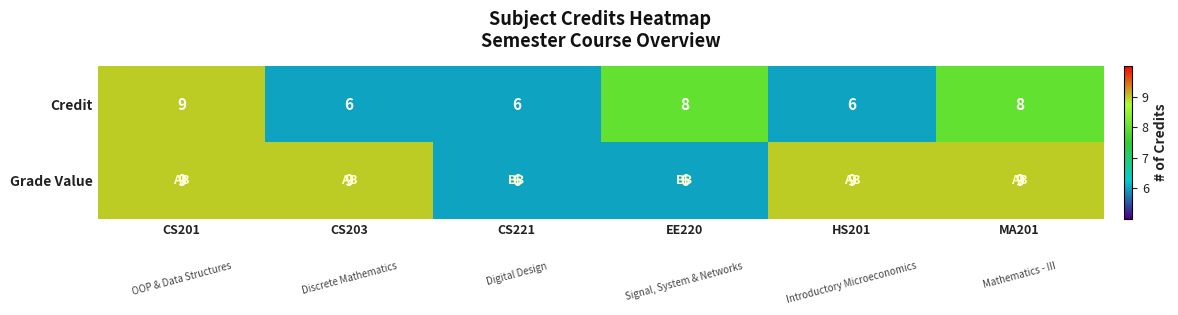

How many Credit values are between 6 and 8?

5